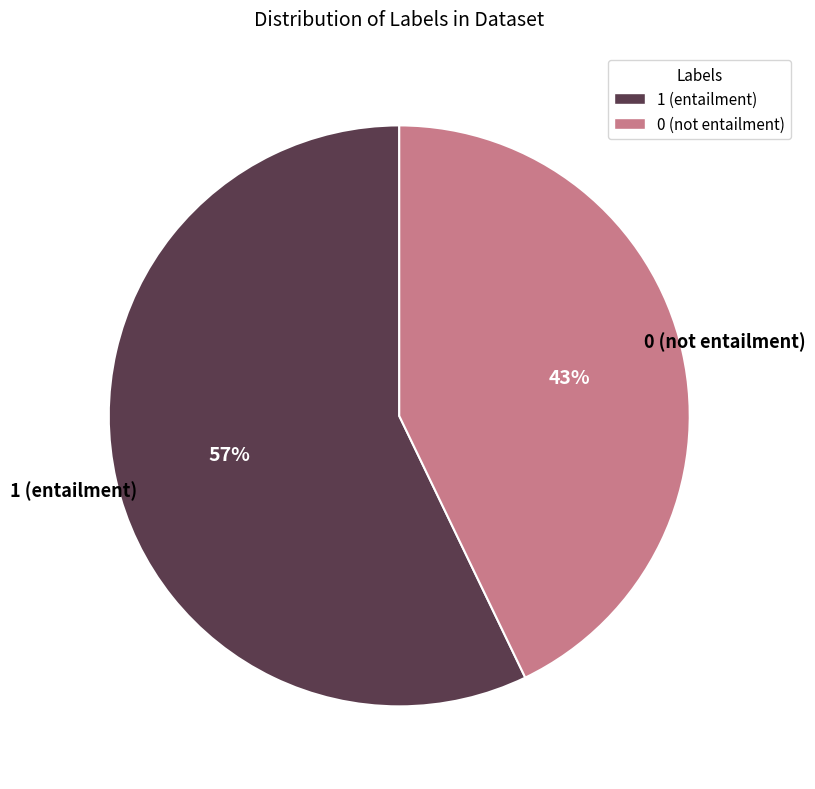

How many slices are in this pie chart?

2